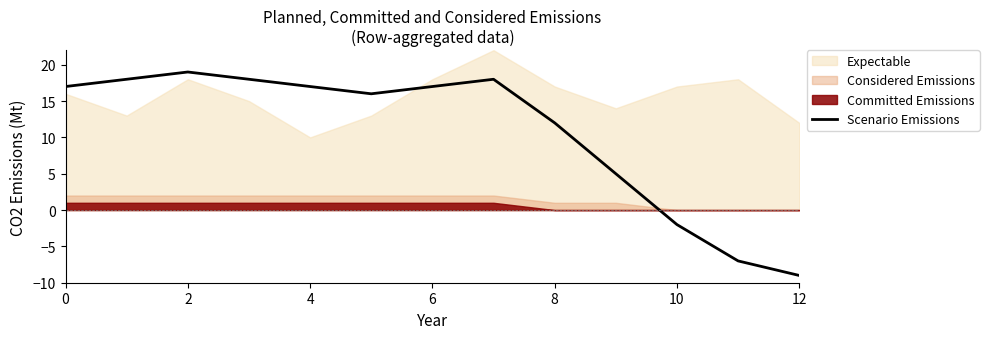

What is the label of the 13th point from the left?

12